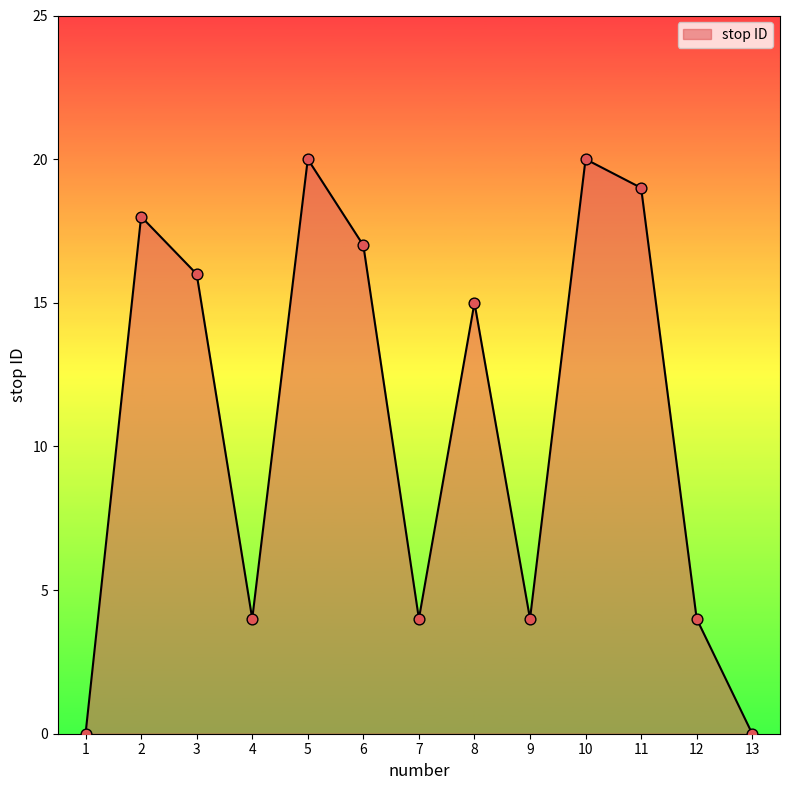

Between 5 and 9, which is larger?

5